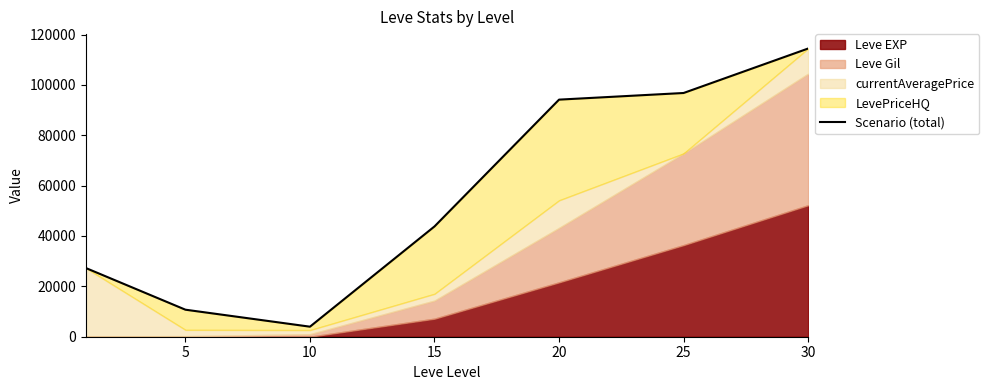

True or false: the data shows 114439 at 30.

True